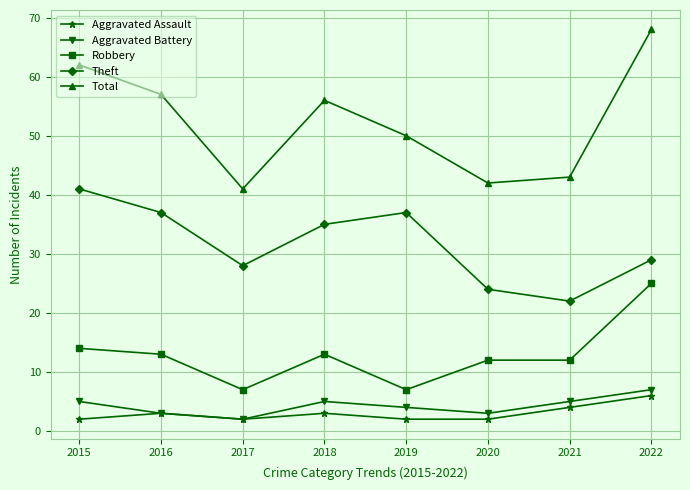

List the series in order of their peak value, highest first.

Total, Theft, Robbery, Aggravated Battery, Aggravated Assault